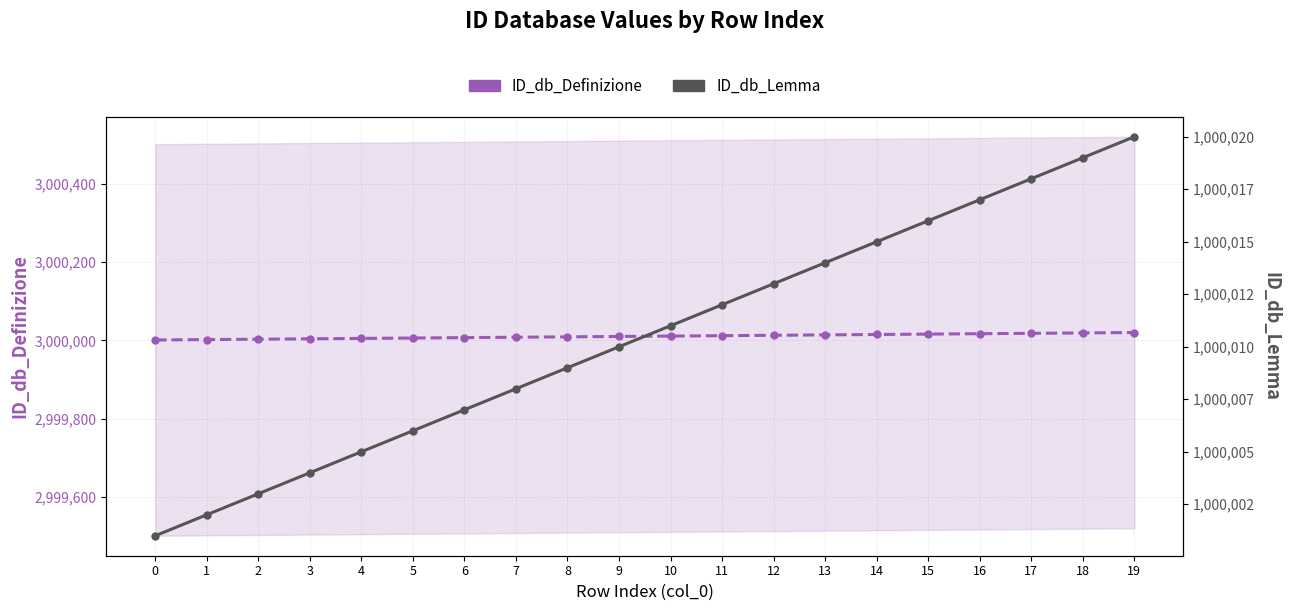

What is the average value of the ID_db_Lemma series?

1000010